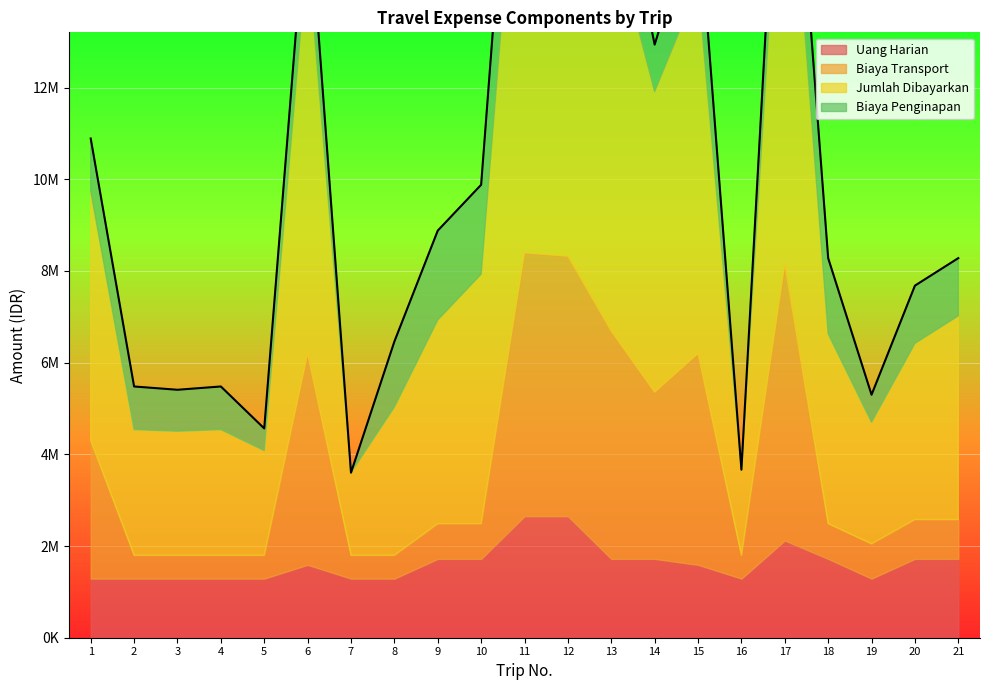

The value of Biaya Transport at 19 is 760000. True or false?

True